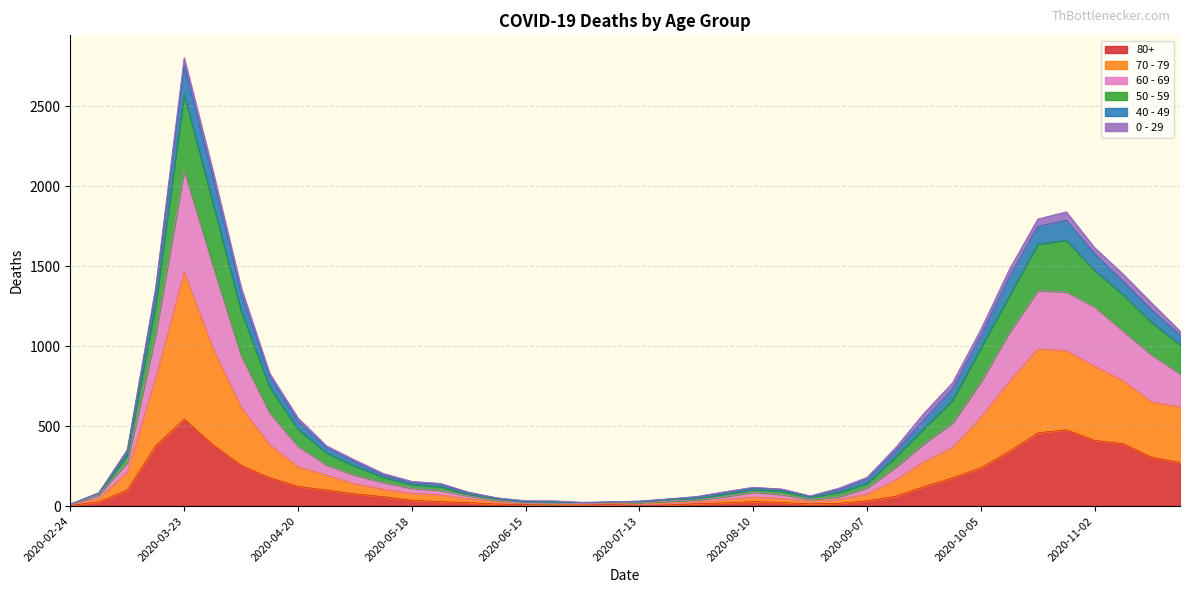

At which category does 70 - 79 reach its first local peak?

2020-03-23